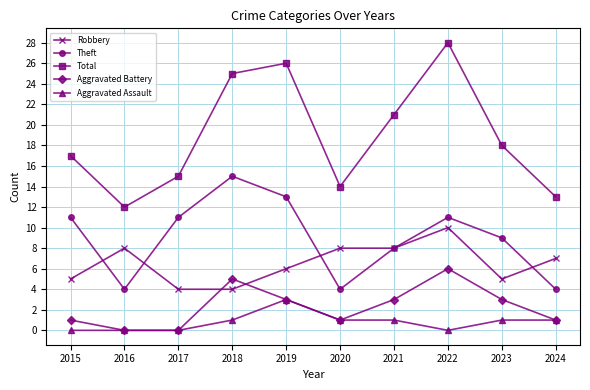

What is the approximate value of Total at 2017, to the nearest 10?

20